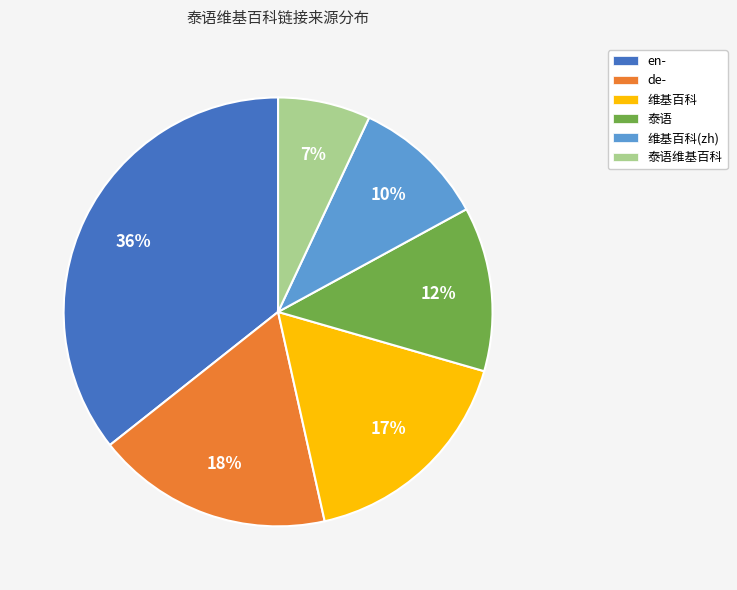

Which slice is the smallest?

泰语维基百科